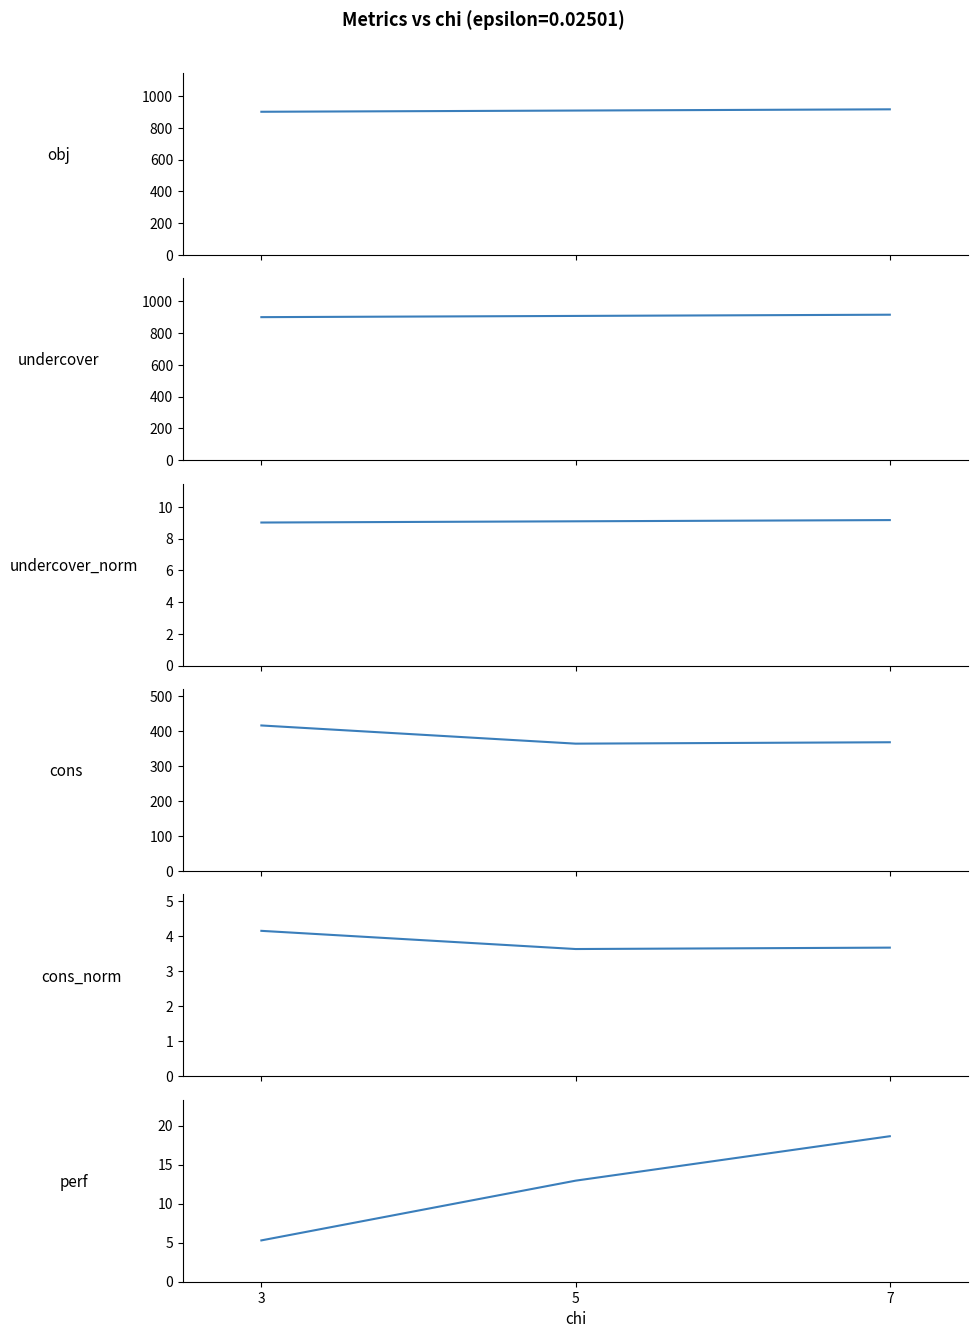

Where is cons_norm nearest to the value 3?

5